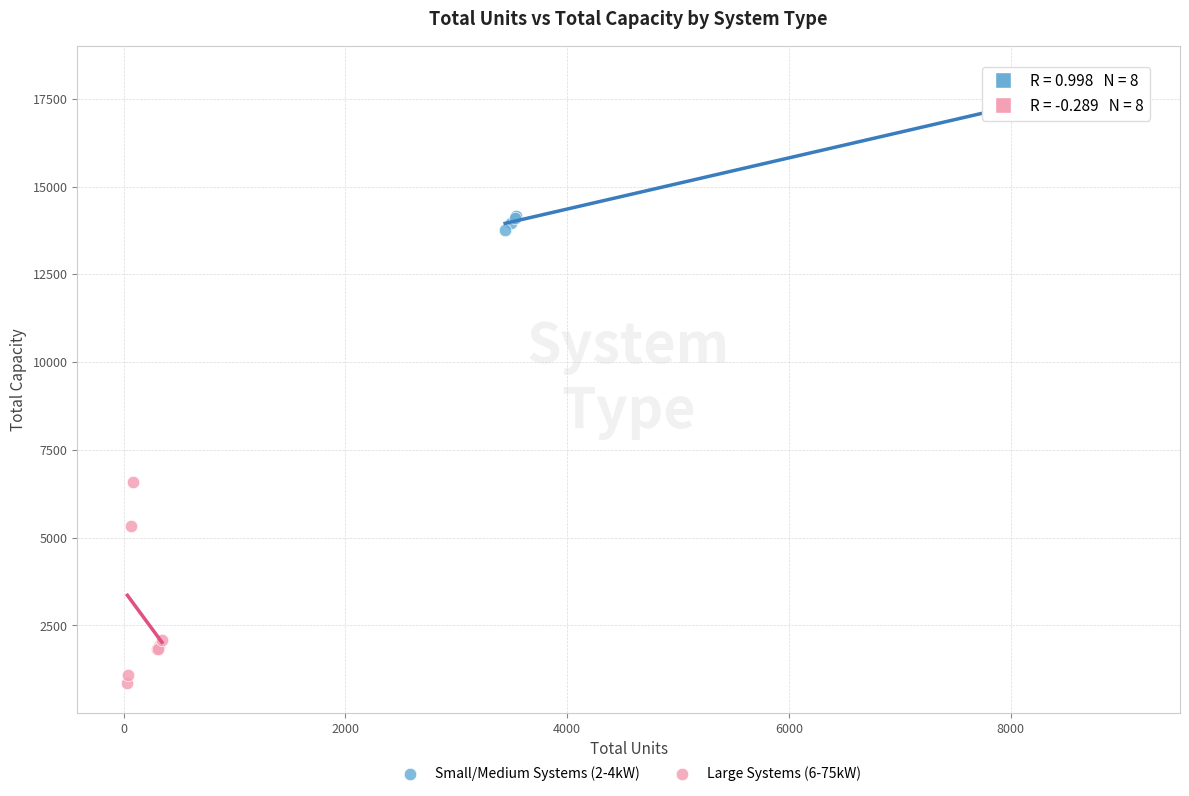

What are all the series names shown in the legend?

Small/Medium Systems (2-4kW), Large Systems (6-75kW)